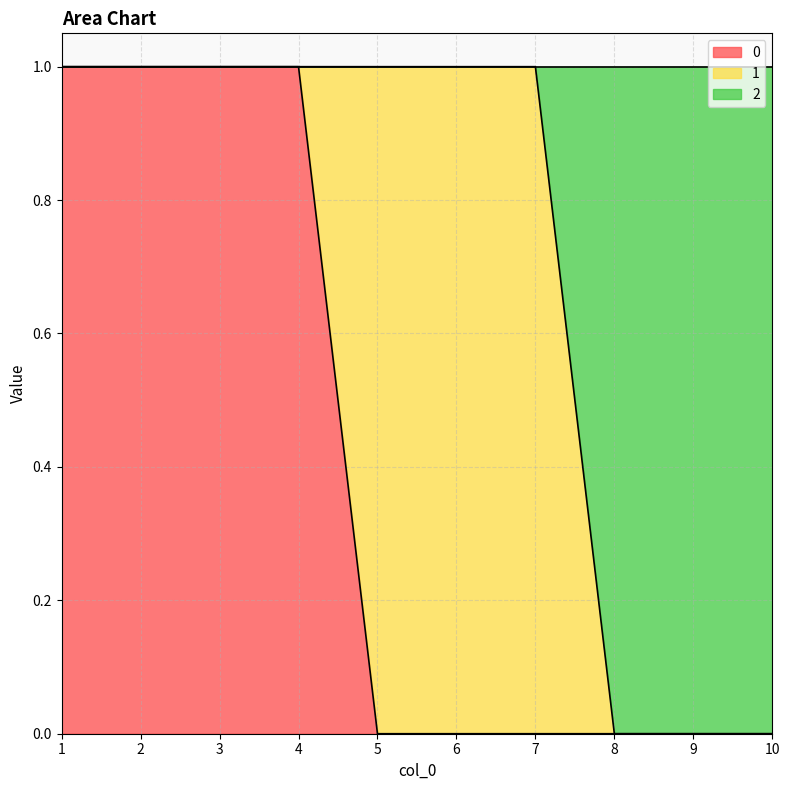

True or false: 0 has a value of 0 at 8.

True